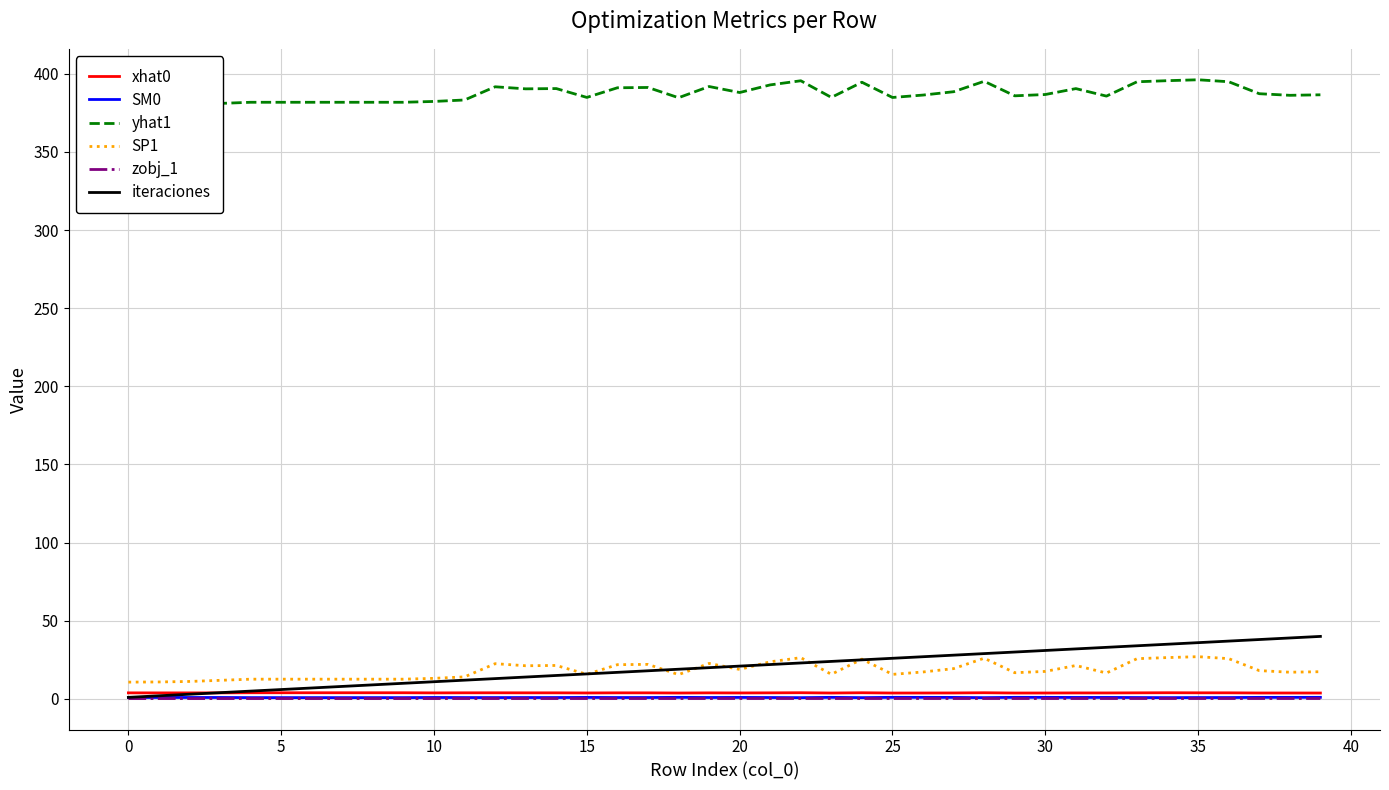

Between 37 and 20, which is larger?

20